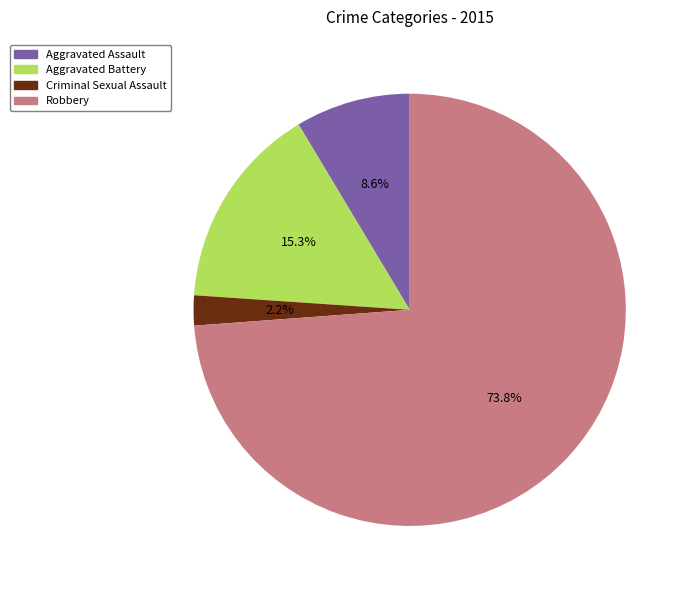

Is there a majority slice in this chart?

Yes